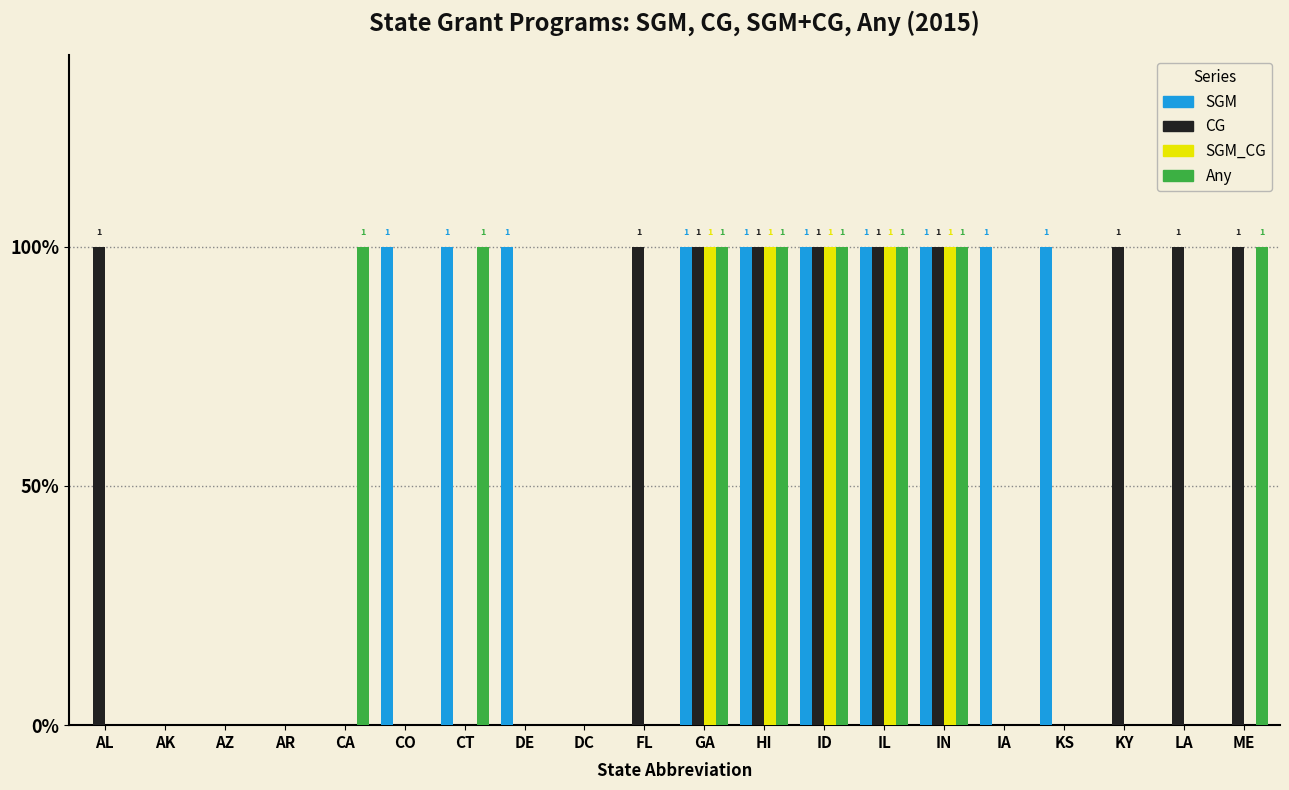

What are all the series names shown in the legend?

SGM, CG, SGM_CG, Any